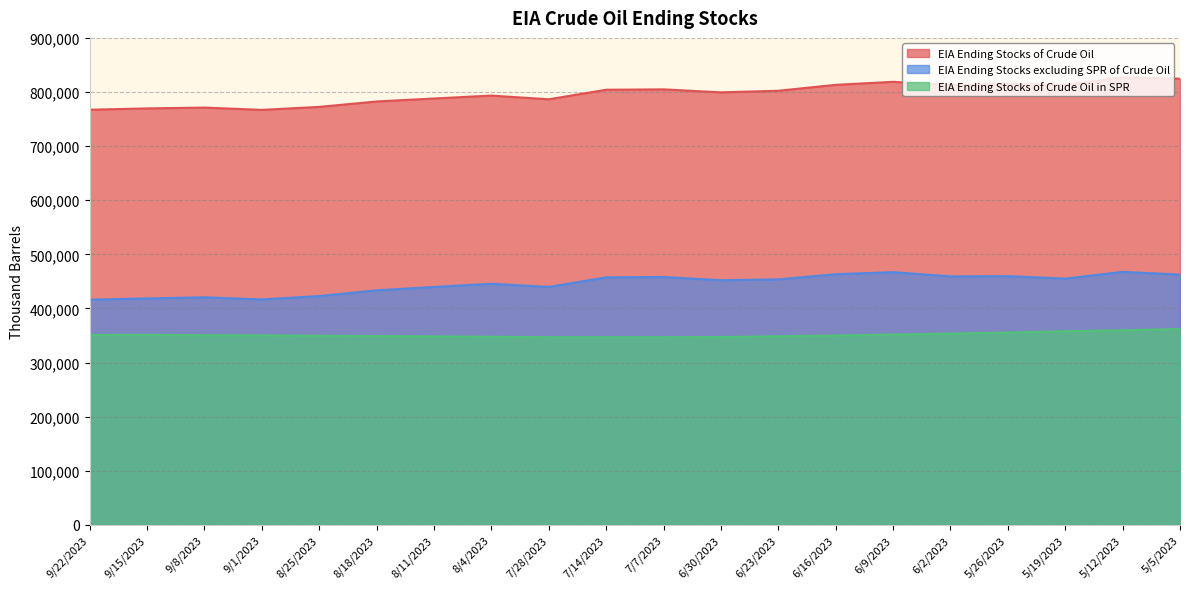

What is the value of the EIA Ending Stocks excluding SPR of Crude Oil point at the 3rd from the left?

420592